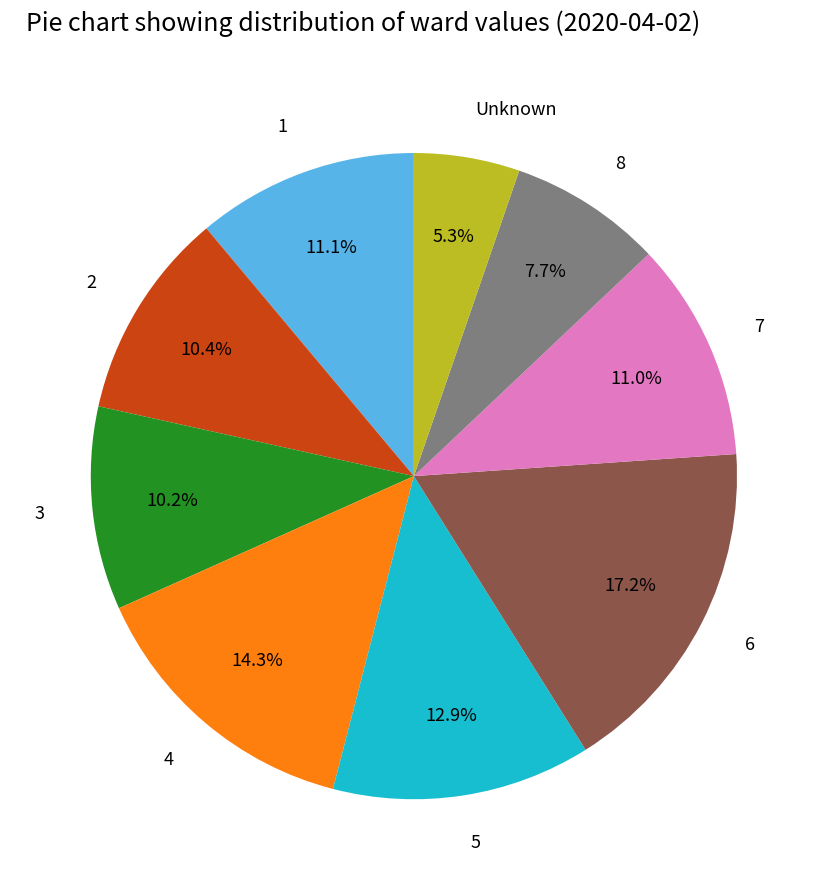

To the nearest percent, what is the average slice percentage?

11%